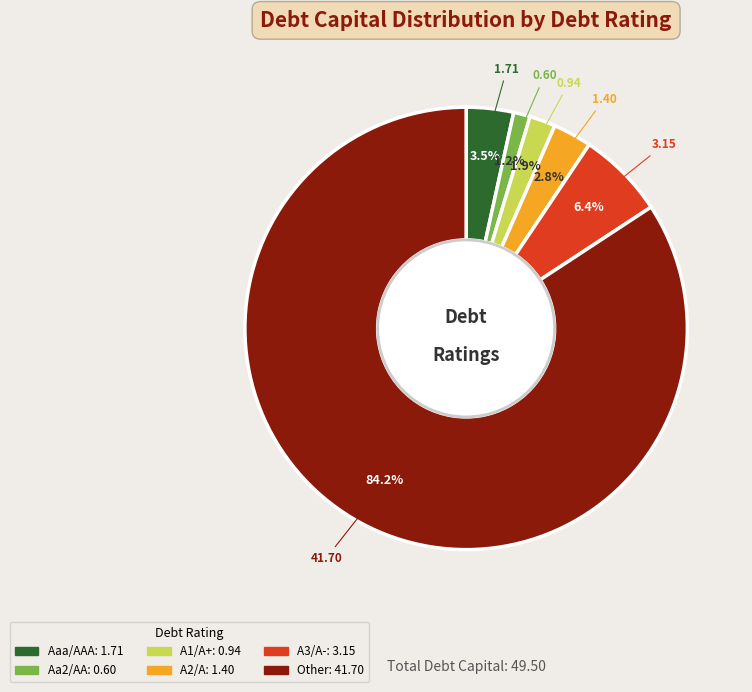

How much of the chart is everything except Aa2/AA?

98.8%